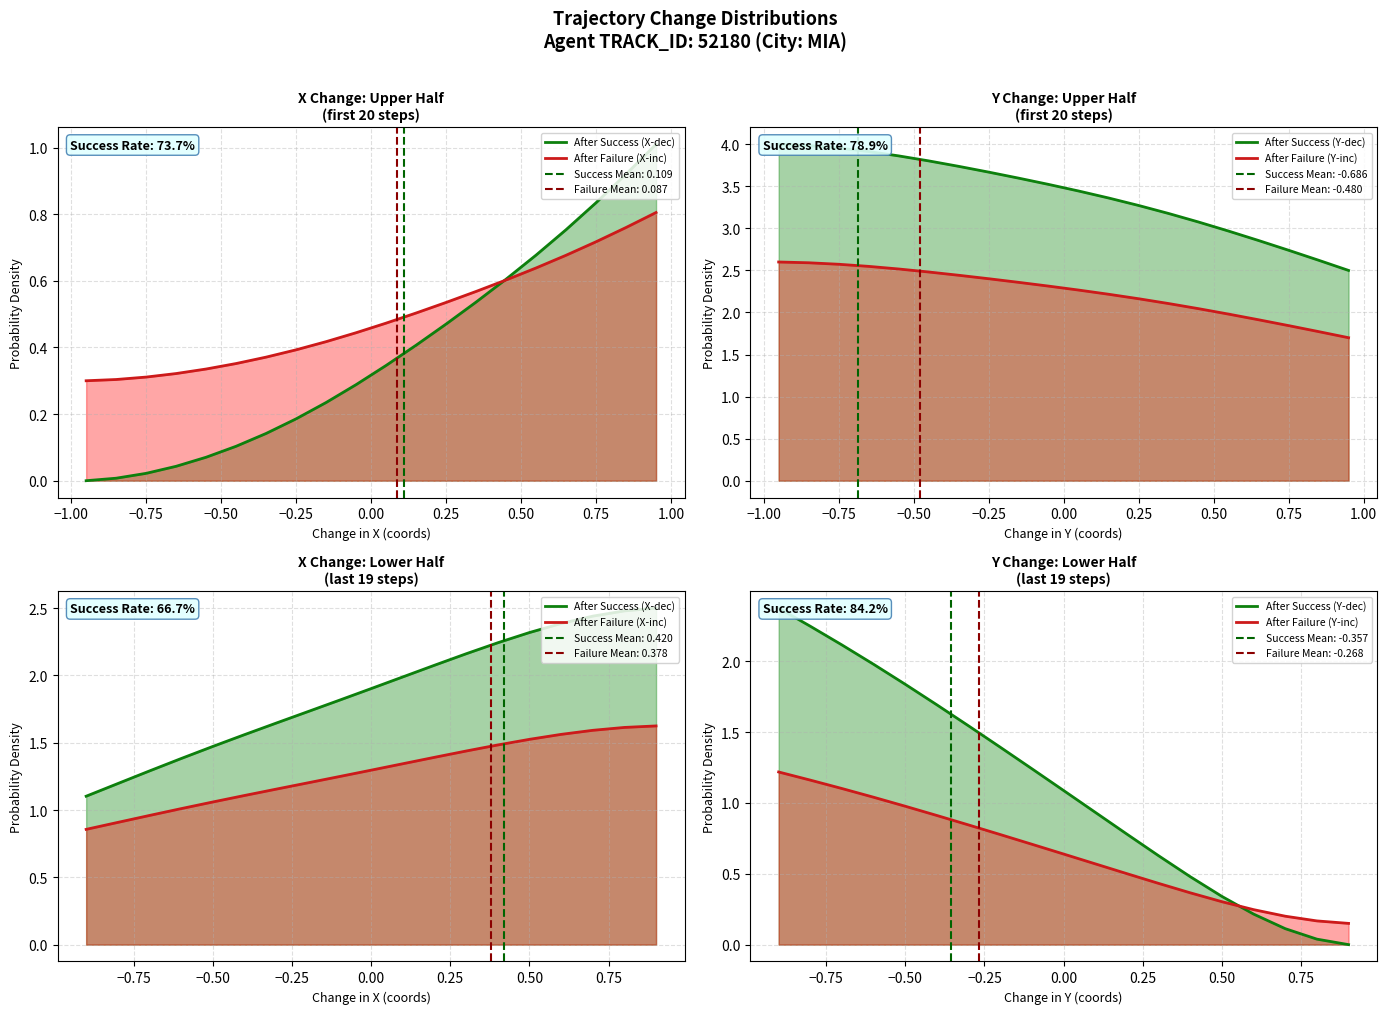

Reading left to right, extract all data points from this chart.

After Success (X-dec): 1.1	1.2	1.3	1.4	1.5	1.6	1.6	1.7	1.8	1.9	2.0	2.1	2.2	2.2	2.3	2.4	2.4	2.5	2.5
After Failure (X-inc): 0.9	0.9	1.0	1.0	1.1	1.1	1.2	1.2	1.2	1.3	1.3	1.4	1.4	1.5	1.5	1.6	1.6	1.6	1.6
After Success (Y-dec): 2.4	2.2	2.1	2.0	1.8	1.7	1.5	1.4	1.2	1.1	0.9	0.8	0.6	0.5	0.3	0.2	0.1	0.0	0.0
After Failure (Y-inc): 1.2	1.2	1.1	1.0	1.0	0.9	0.8	0.8	0.7	0.6	0.6	0.5	0.4	0.4	0.3	0.2	0.2	0.2	0.1